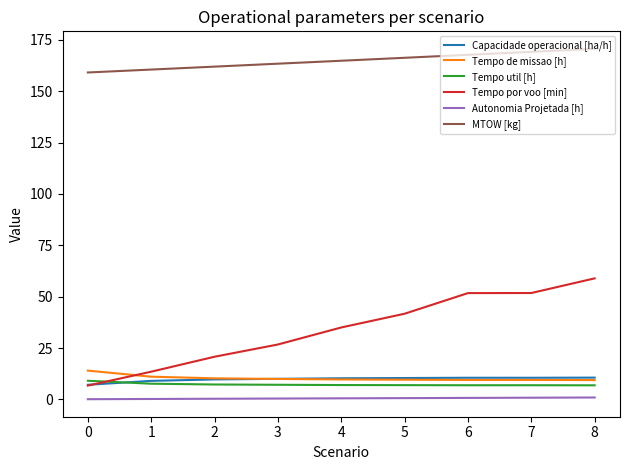

True or false: Tempo de missao [h] and MTOW [kg] cross at least once.

False